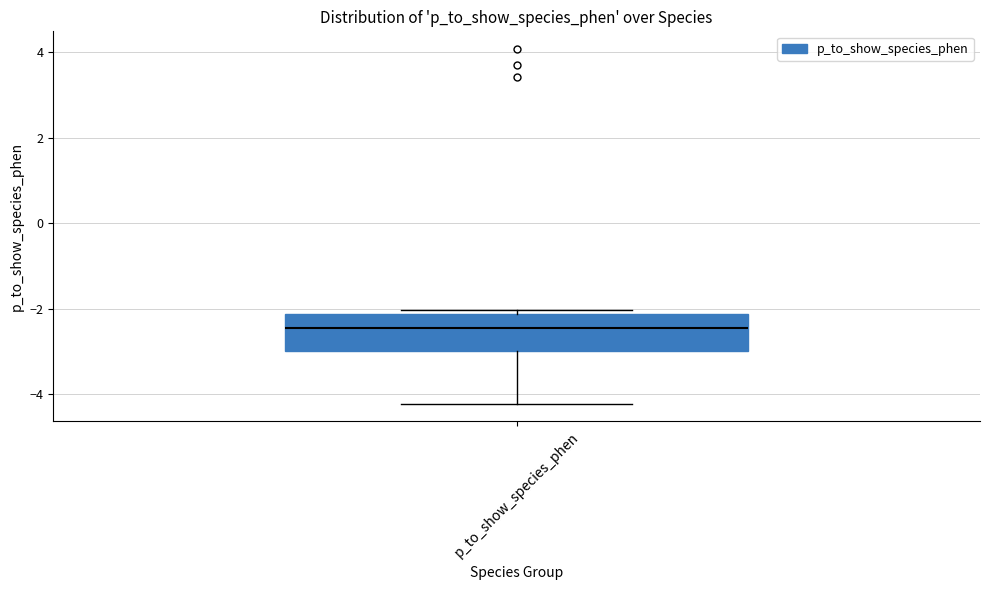

Where is the upper edge of the box for p_to_show_species_phen on the y-axis? The values are not printed on the chart, so give them approximately, as read against the axis.

-2.2